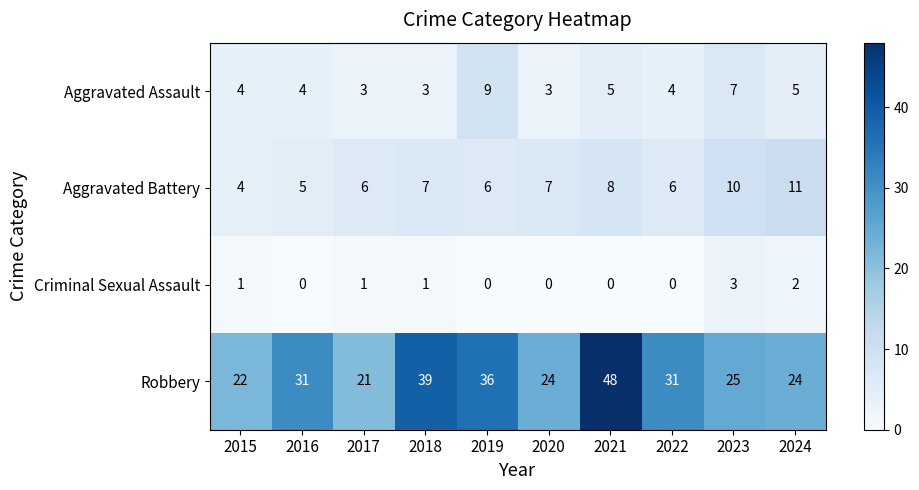

Is the value of Robbery at 2021 greater than the value of Aggravated Assault at 2019?

Yes